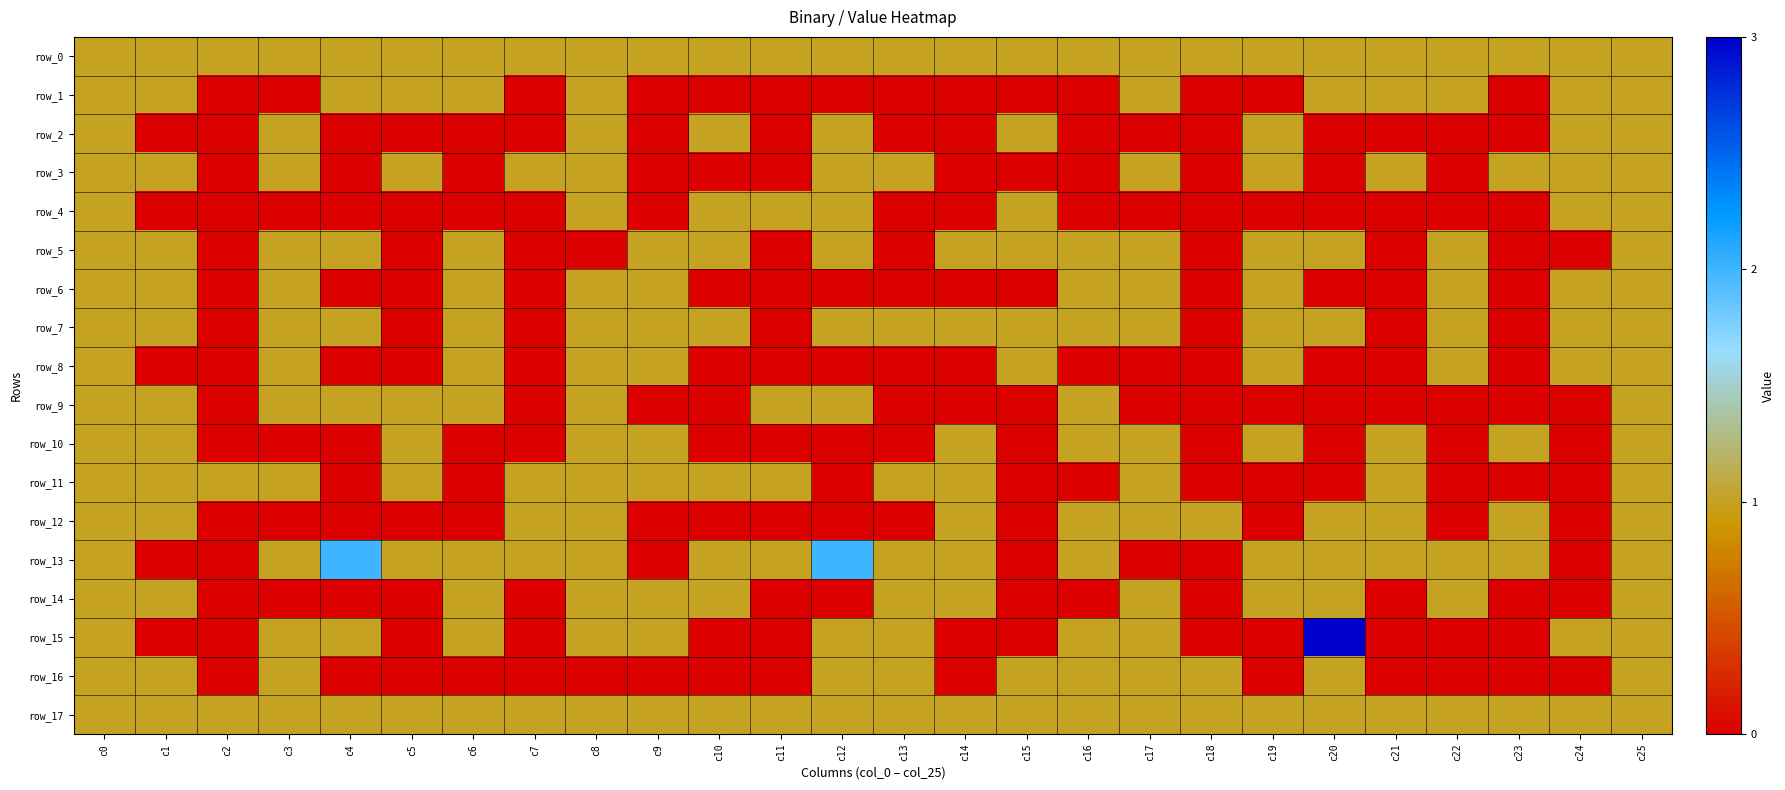

Which series has the largest total across all categories?

row_0